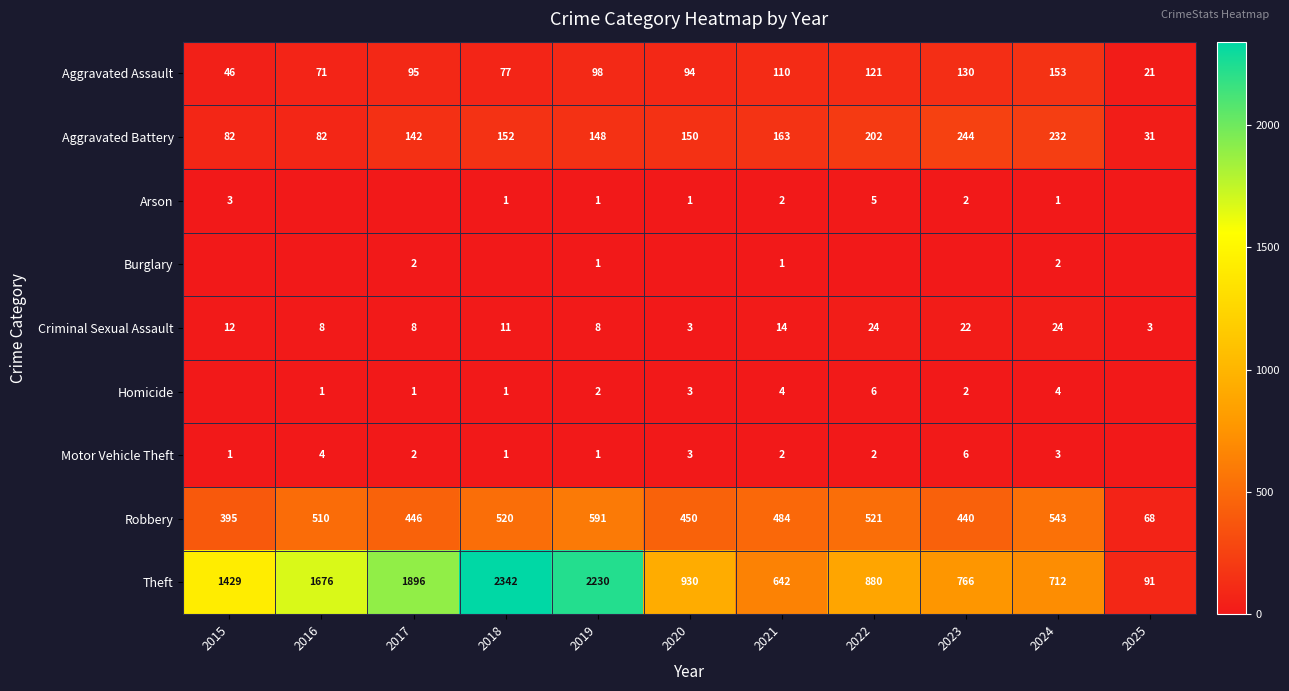

What is the sum of all Aggravated Battery values?

1628